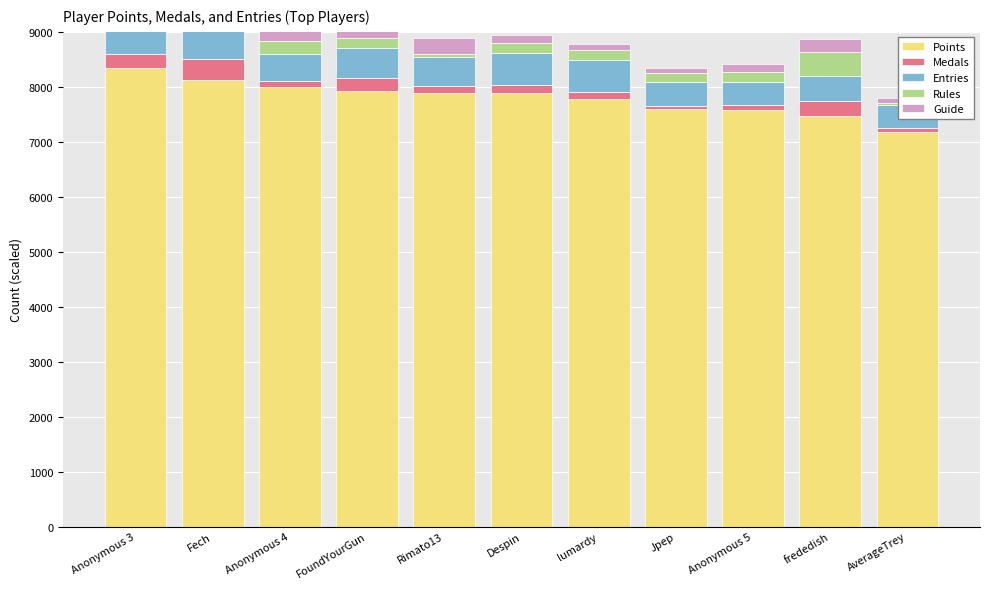

Which has a higher value, frededish or Fech?

Fech